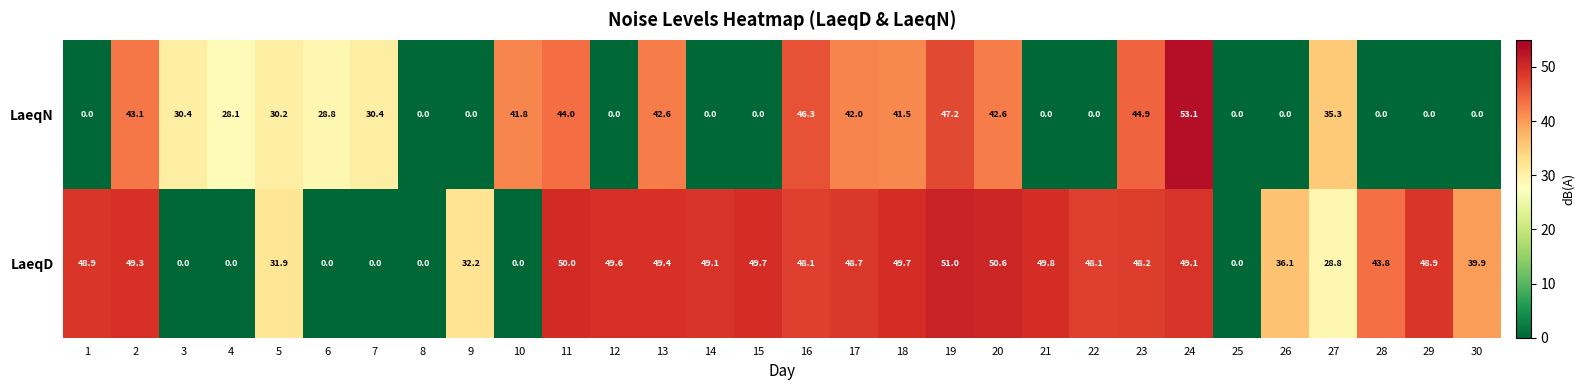

Rank the series at 14 from lowest to highest value.

LaeqN, LaeqD